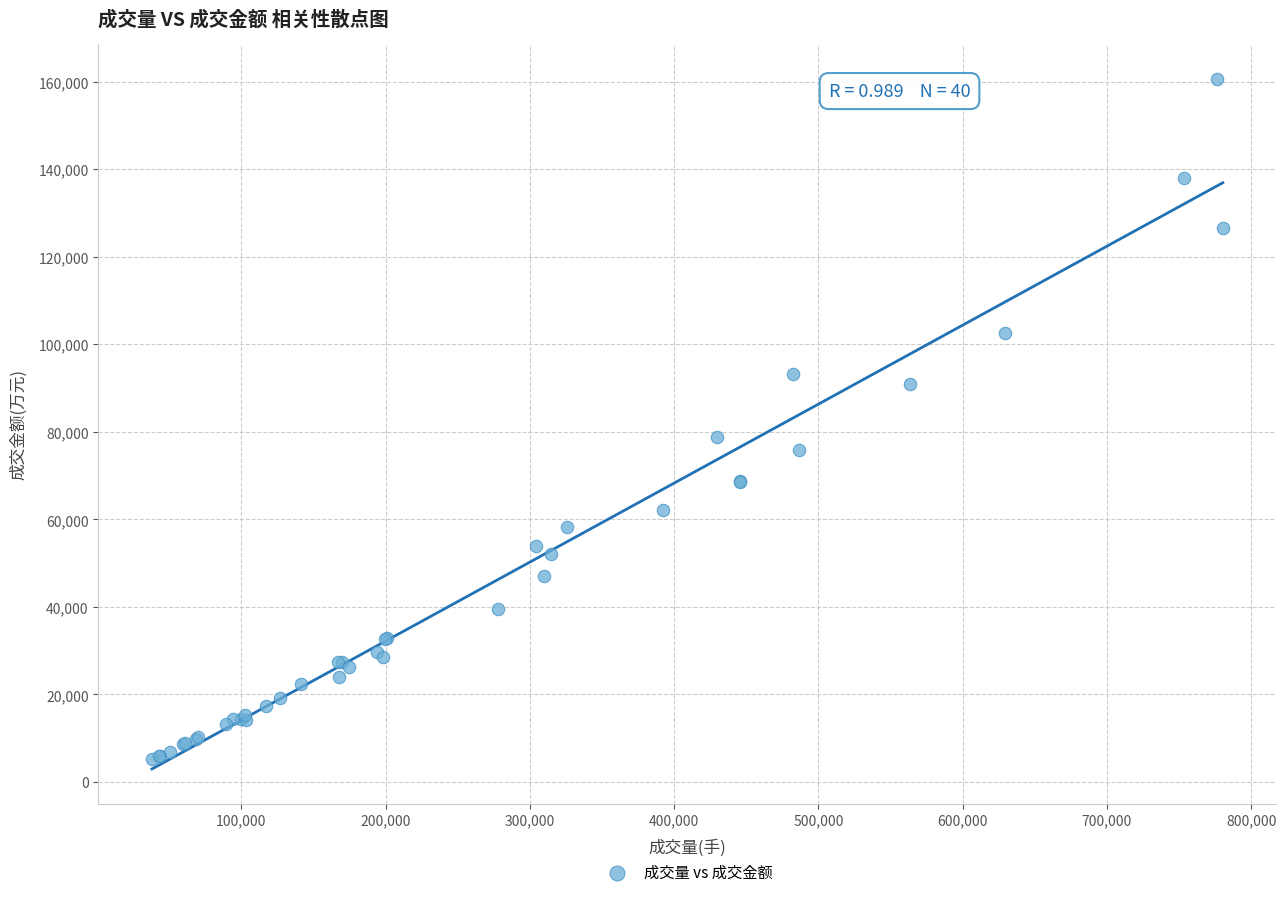

What Y value in the scatter plot is closest to 82948?

78809